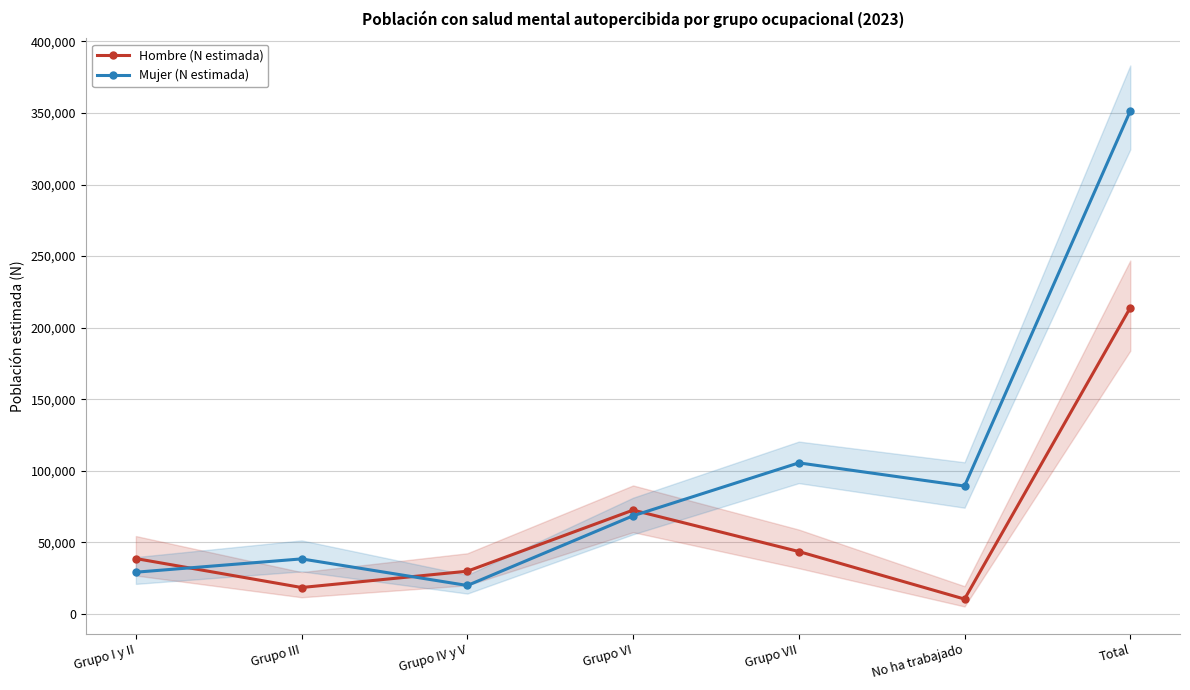

Is the value of Mujer (N estimada) at Grupo VII greater than the value of Hombre (N estimada) at Grupo I y II?

Yes